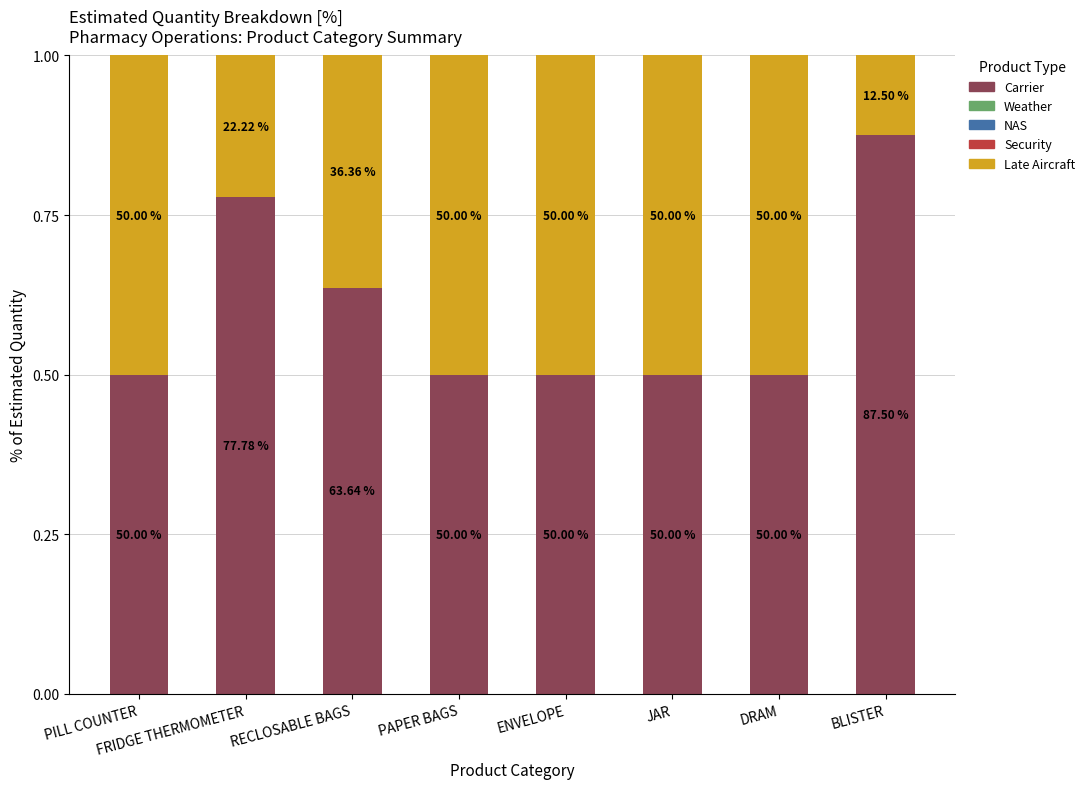

At which category is the sum across all series the highest?

PILL COUNTER